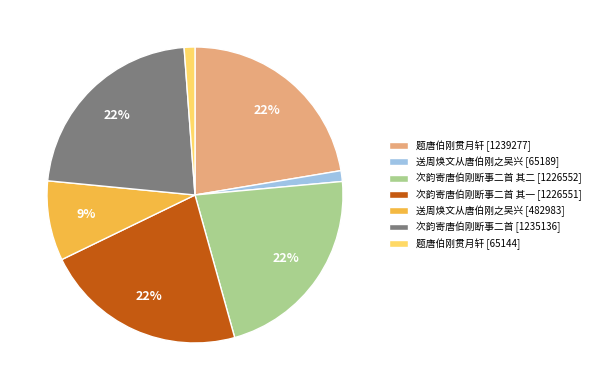

Combined, do 题唐伯刚贯月轩 [1239277] and 次韵寄唐伯刚断事二首 [1235136] account for over 50%?

No